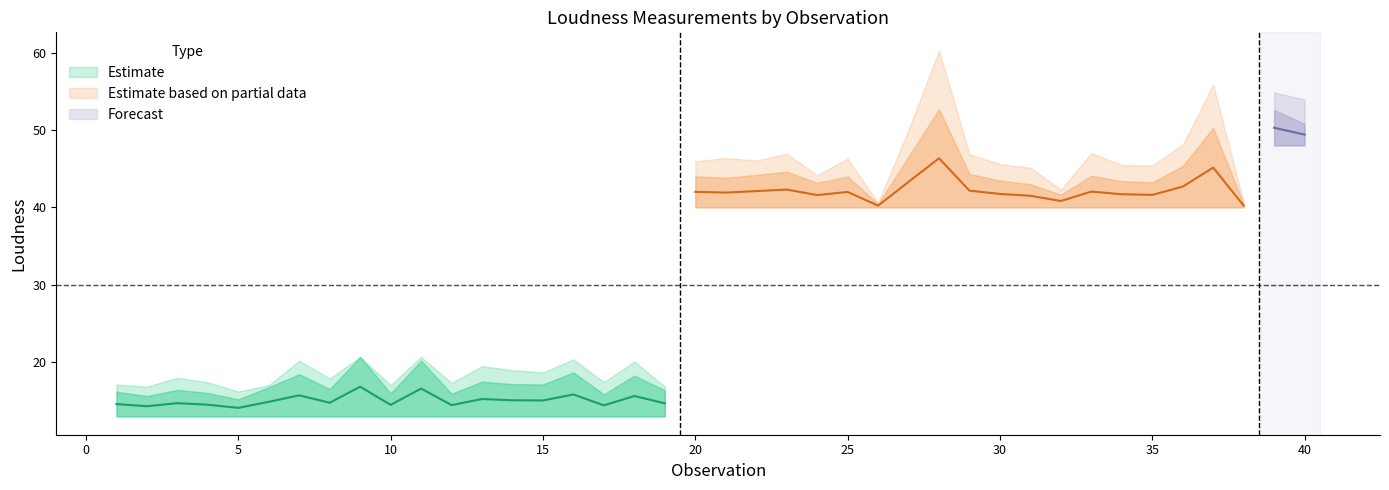

What is the maximum value shown in the chart?

60.2